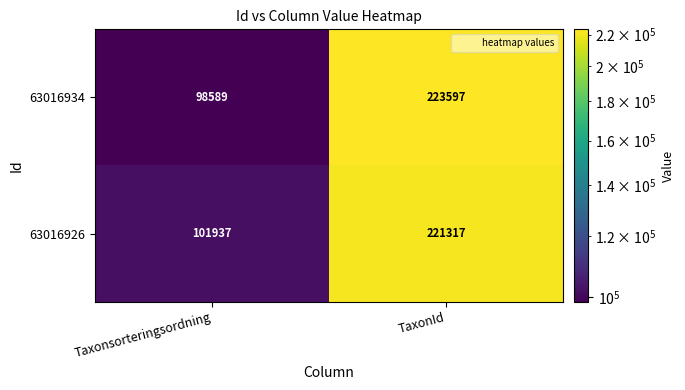

Rank the series by their maximum value, from highest to lowest.

63016934, 63016926